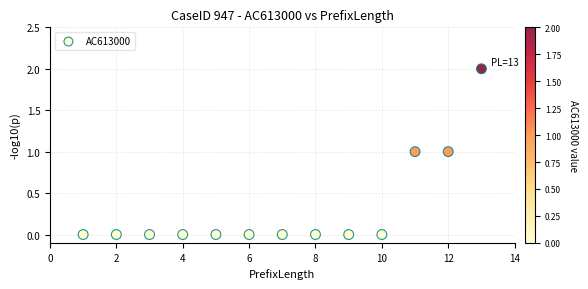

What is the range of X values (max minus min)?

12